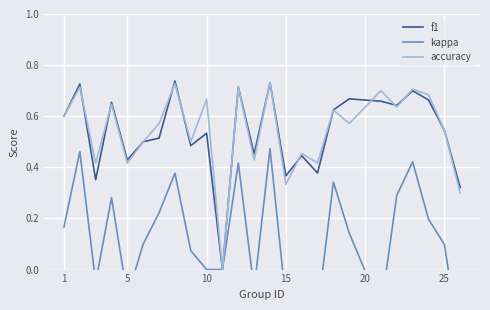

True or false: accuracy and f1 cross at least once.

True